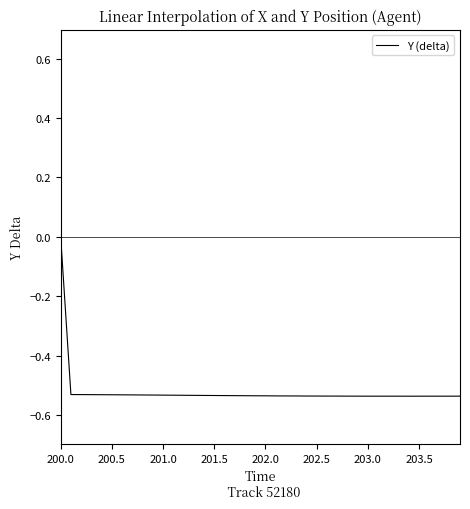

Which label corresponds to the largest value in the chart?

200.0